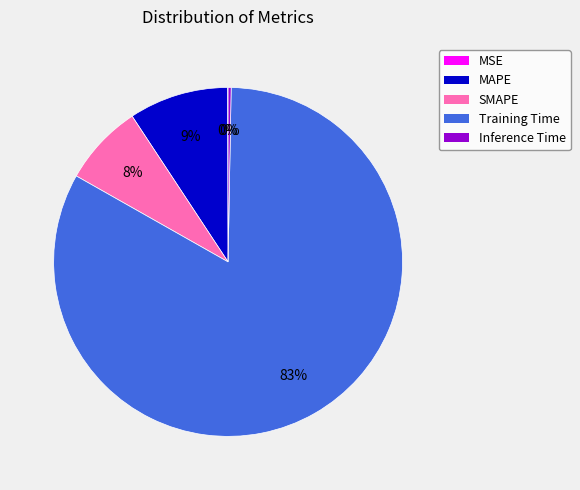

Combined, do SMAPE and Training Time account for over 50%?

Yes